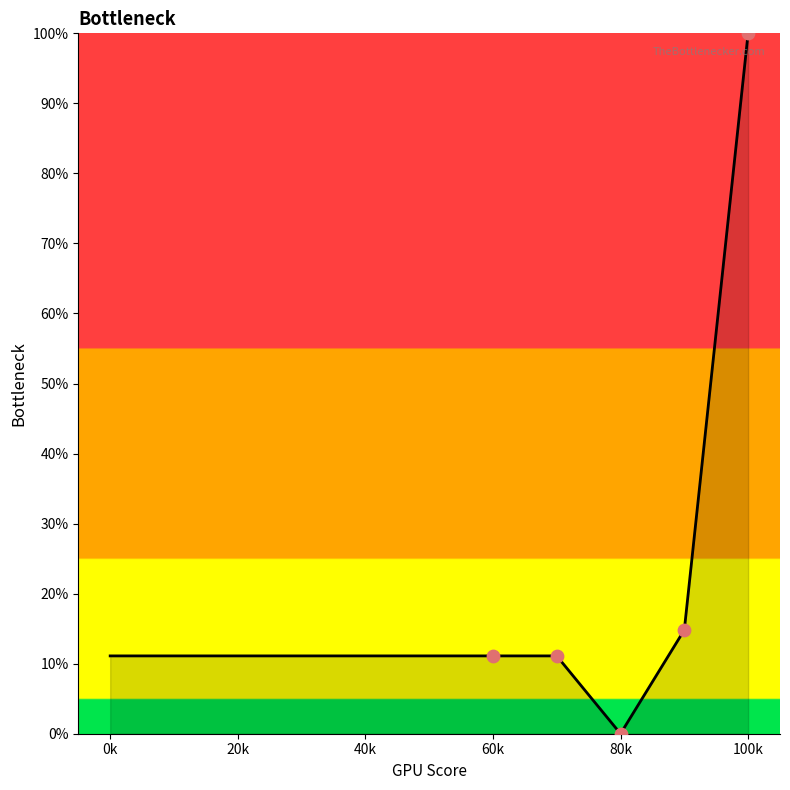

Approximately how many times larger is the value at 40k compared to 0k?

1.0